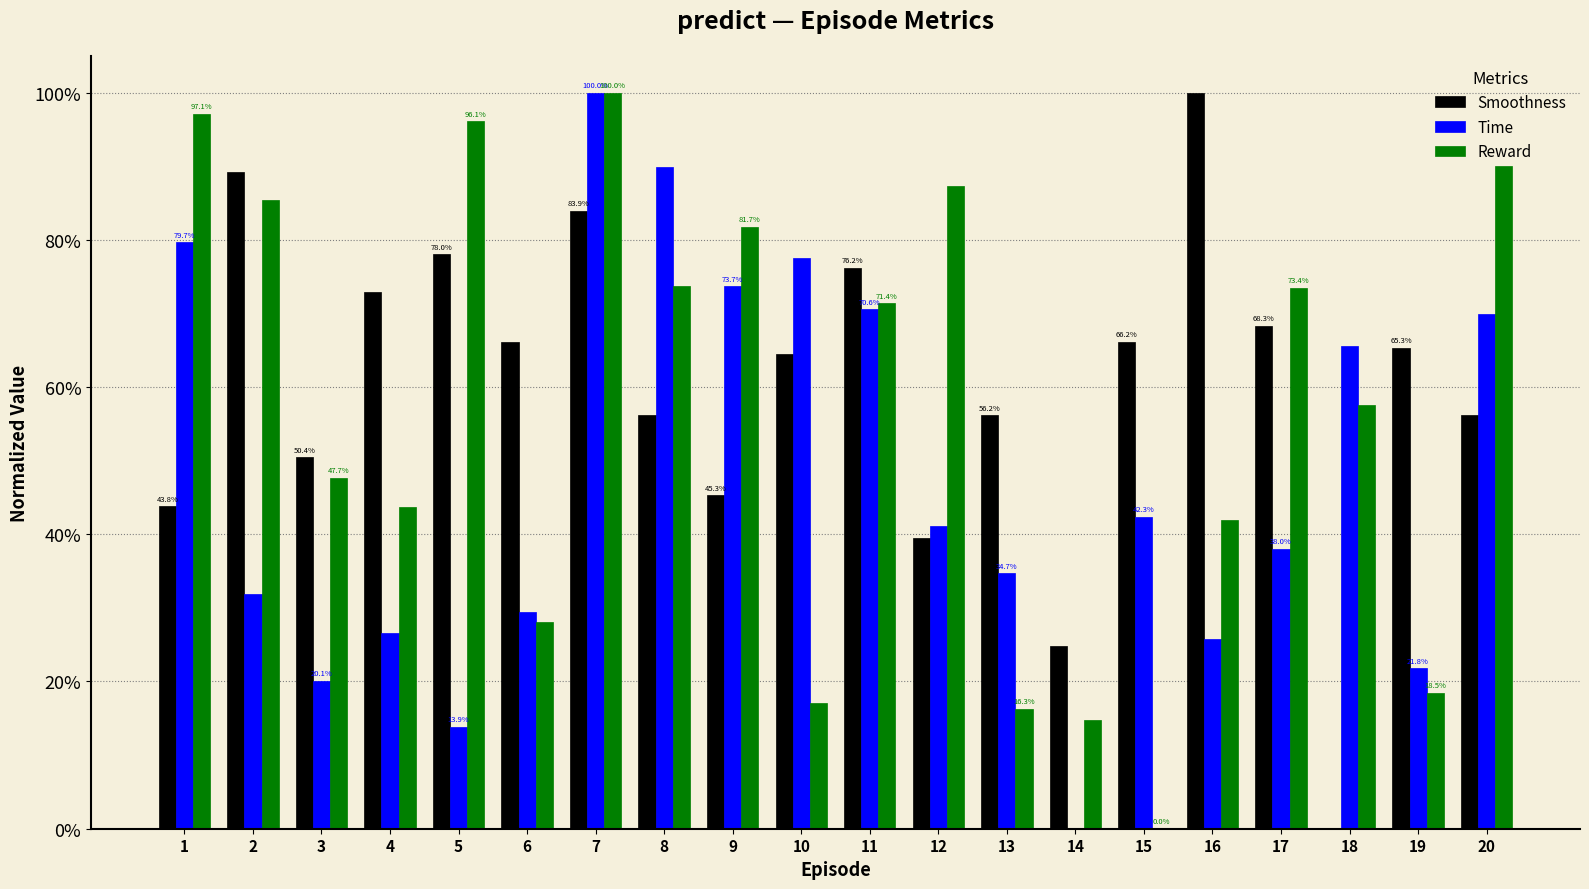

Rank the series by their maximum value, from highest to lowest.

Smoothness, Time, Reward